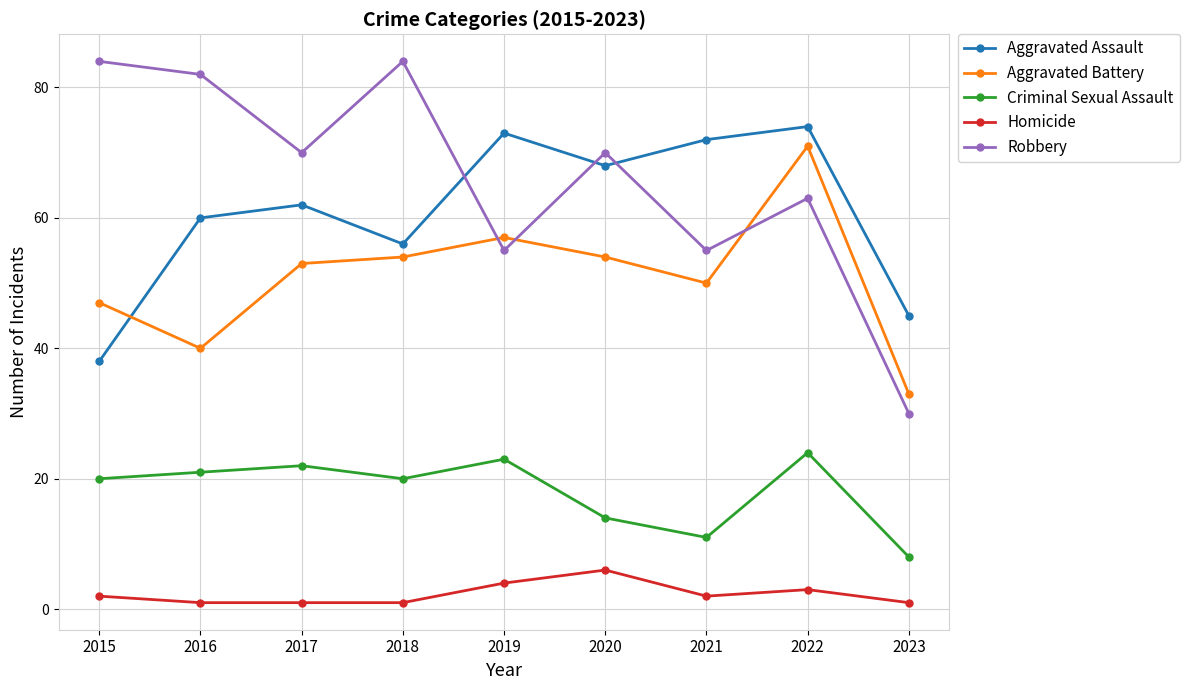

What is the maximum value shown in the chart?

84